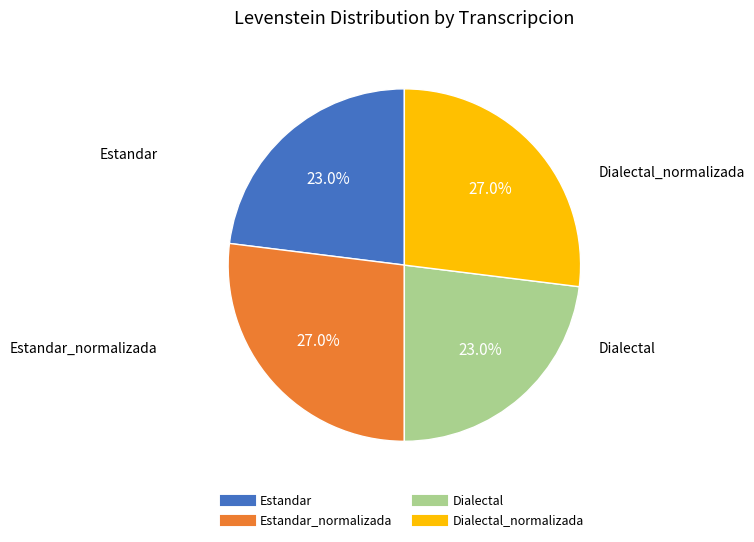

What is the smallest slice in the pie chart?

Estandar